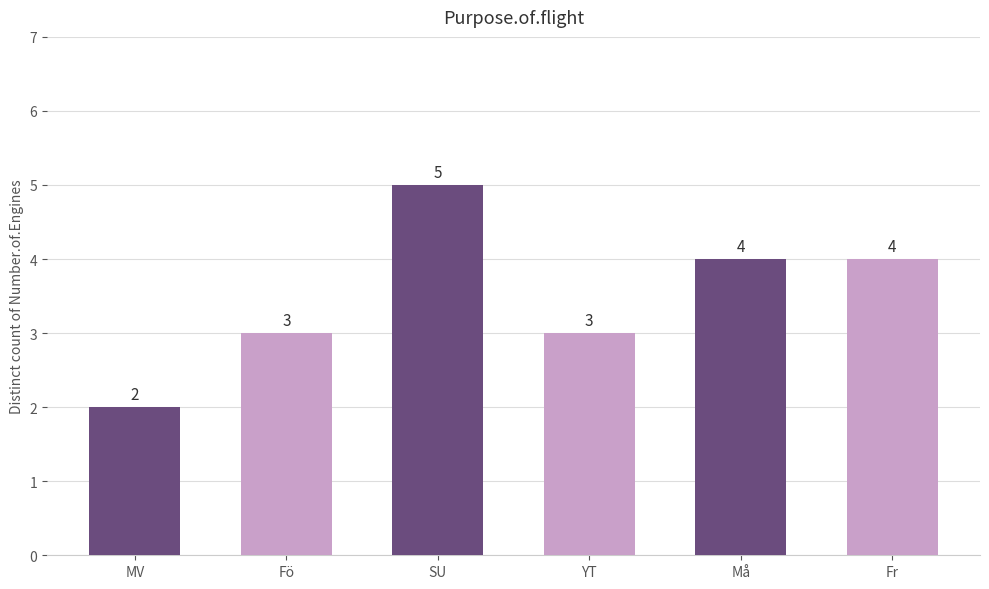

What is the ratio of the value at Fr to the value at Må?

1.0